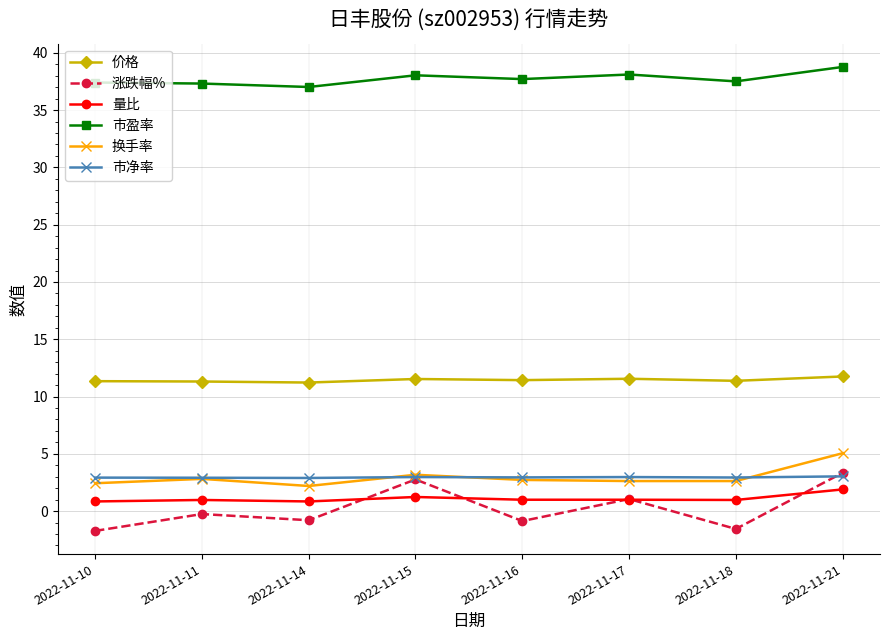

What is the minimum value shown in the chart?

-1.7